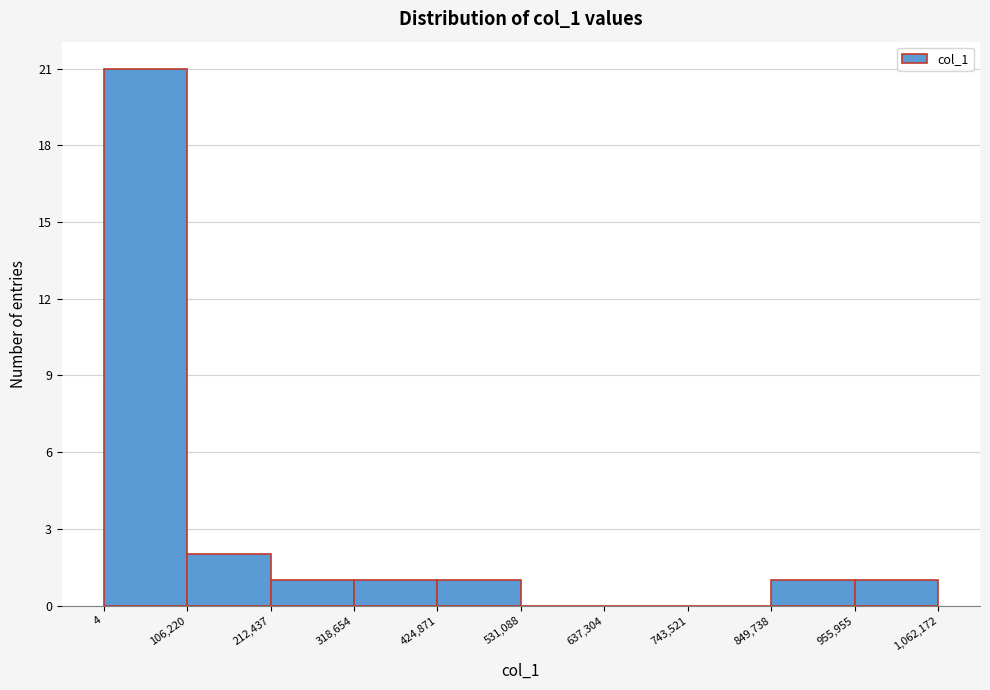

What is the height of the bar covering 318,654 to 424,871 on the x-axis? The values are not printed on the chart, so give them approximately, as read against the axis.

1